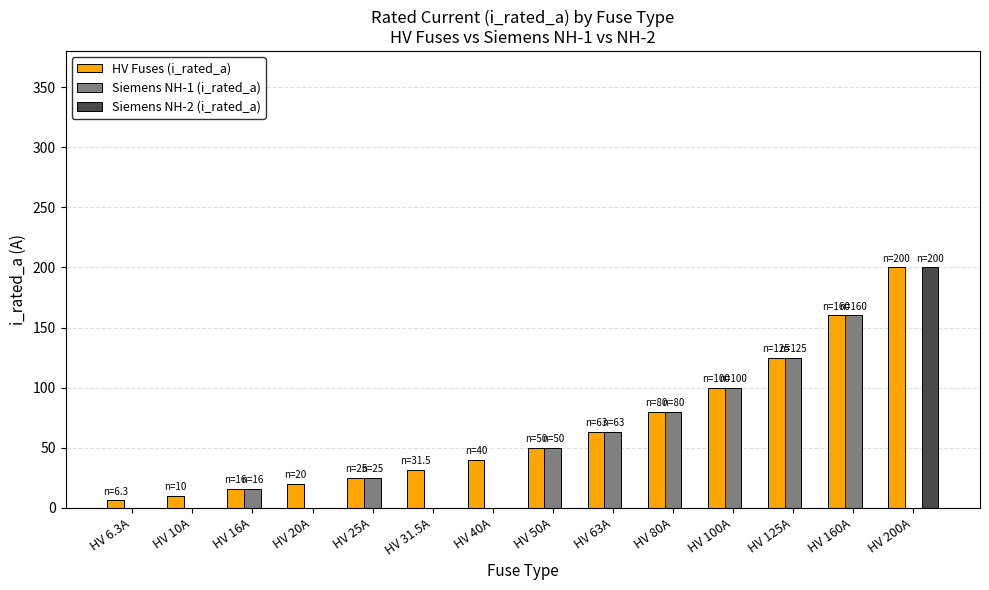

At which label does Siemens NH-2 (i_rated_a) reach its peak?

HV 200A